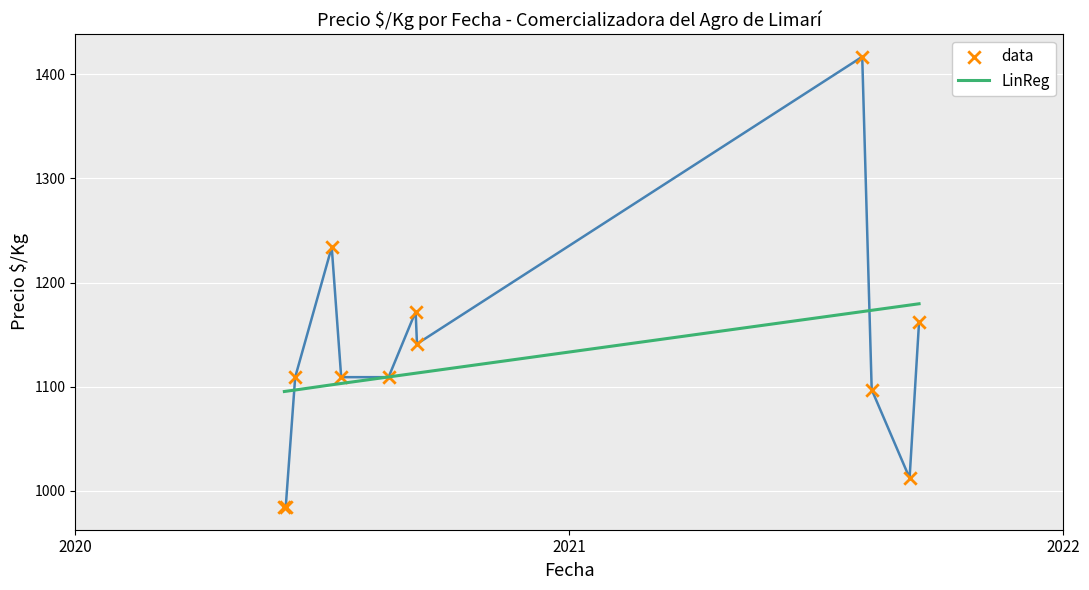

What is the maximum value shown in the chart?

1417.0